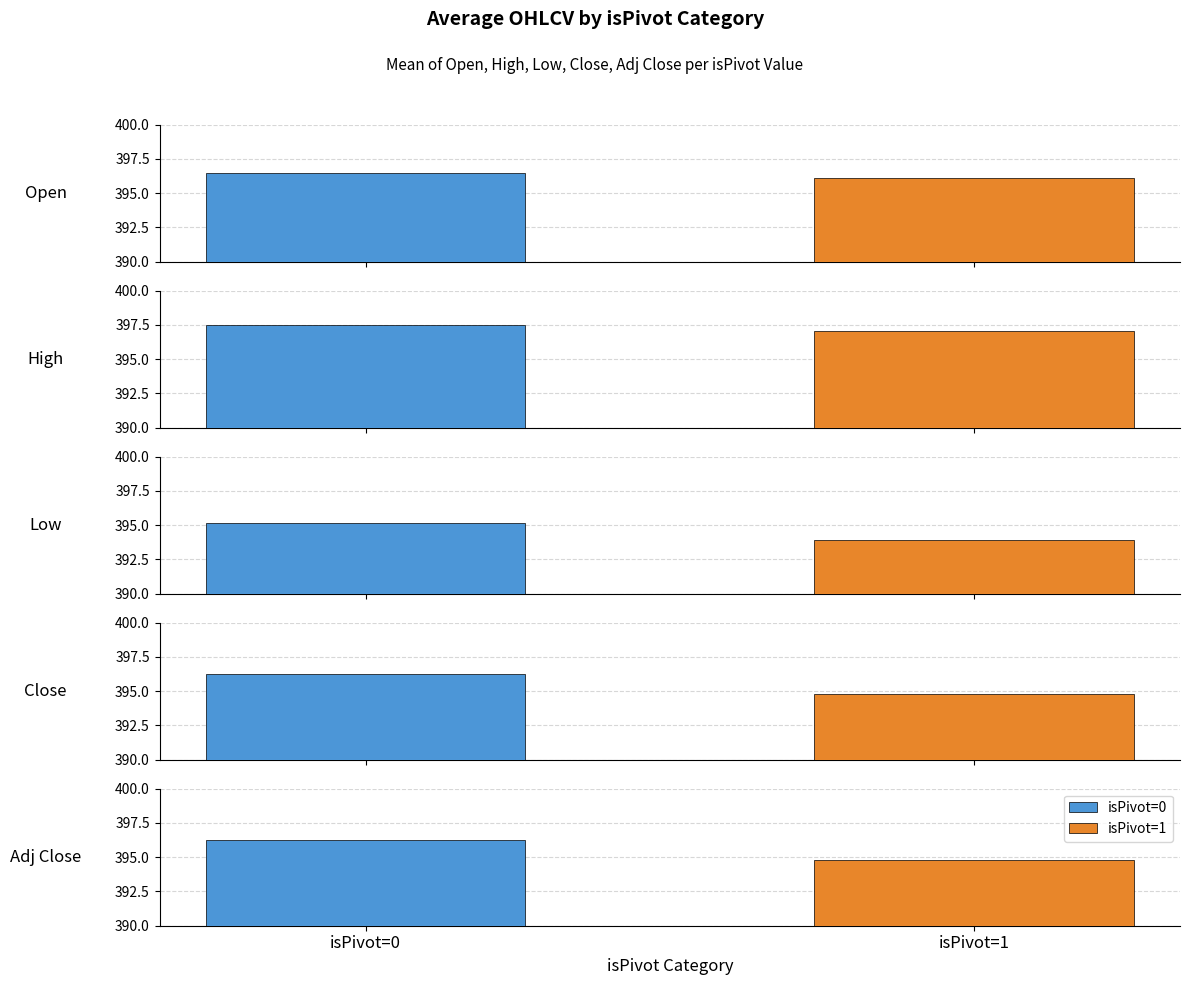

Which series has the largest total across all categories?

High